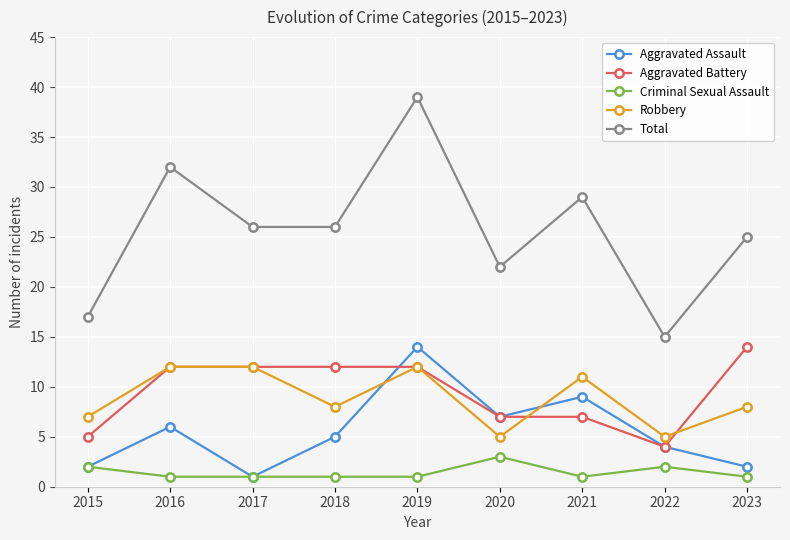

Rank the series at 2018 from lowest to highest value.

Criminal Sexual Assault, Aggravated Assault, Robbery, Aggravated Battery, Total